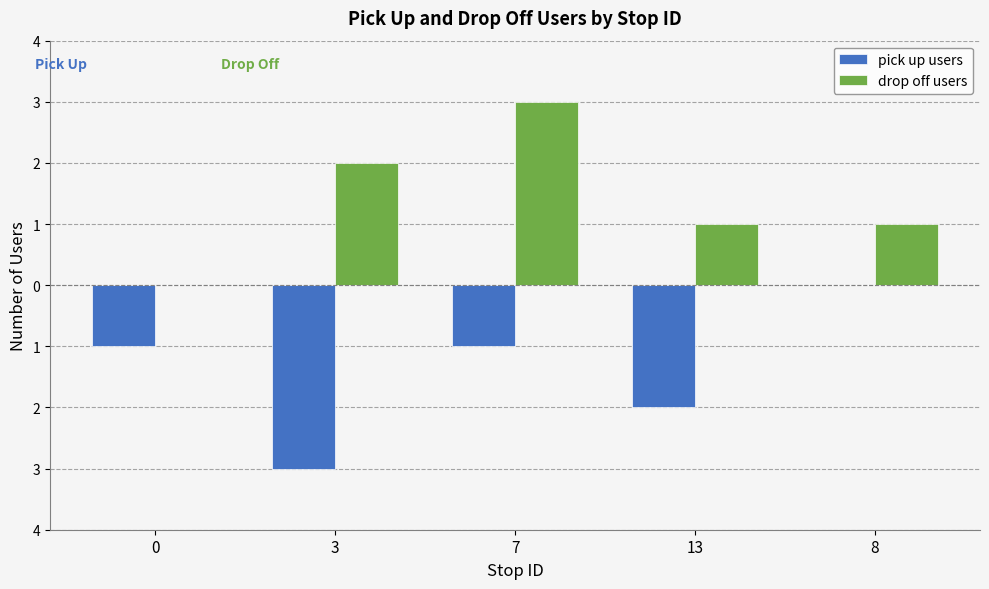

What are all the series names shown in the legend?

pick up users, drop off users